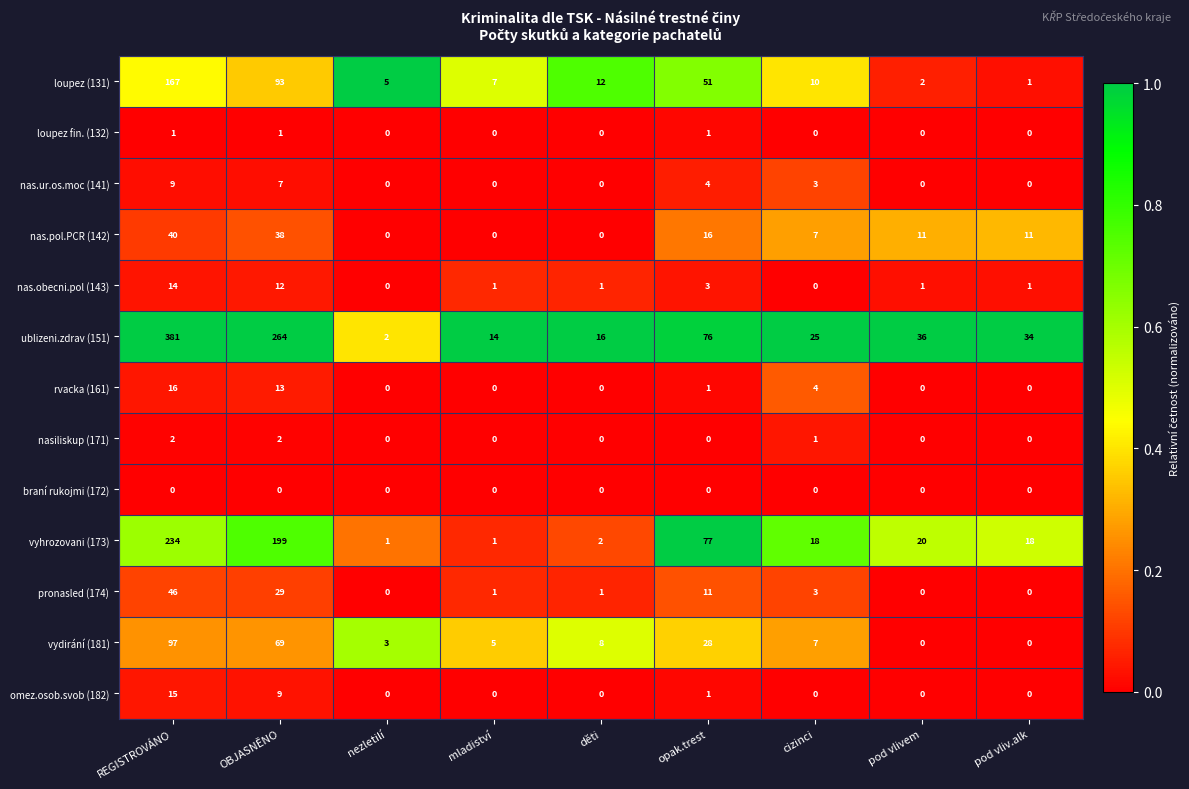

List the series in order of their peak value, highest first.

ublizeni.zdrav (151), vyhrozovani (173), loupez (131), vydirání (181), pronasled (174), nas.pol.PCR (142), rvacka (161), omez.osob.svob (182), nas.obecni.pol (143), nas.ur.os.moc (141), nasiliskup (171), loupez fin. (132), braní rukojmi (172)